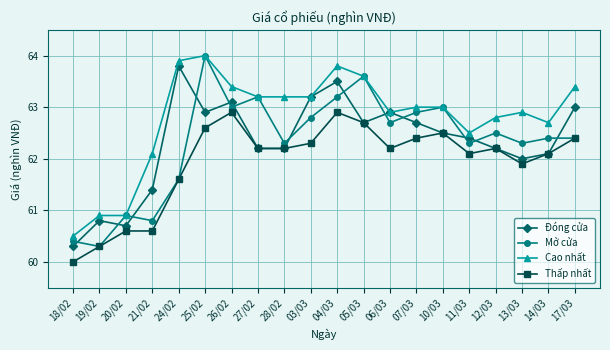

Reading right to left, transcribe all the data shown in this chart.

Đóng cửa: 63.0	62.1	62.0	62.2	62.4	62.5	62.7	62.9	62.7	63.5	63.2	62.2	62.2	63.1	62.9	63.8	61.4	60.7	60.8	60.3
Mở cửa: 62.4	62.4	62.3	62.5	62.3	63.0	62.9	62.7	63.6	63.2	62.8	62.3	63.2	63.0	64.0	61.6	60.8	60.9	60.3	60.4
Cao nhất: 63.4	62.7	62.9	62.8	62.5	63.0	63.0	62.9	63.6	63.8	63.2	63.2	63.2	63.4	64.0	63.9	62.1	60.9	60.9	60.5
Thấp nhất: 62.4	62.1	61.9	62.2	62.1	62.5	62.4	62.2	62.7	62.9	62.3	62.2	62.2	62.9	62.6	61.6	60.6	60.6	60.3	60.0